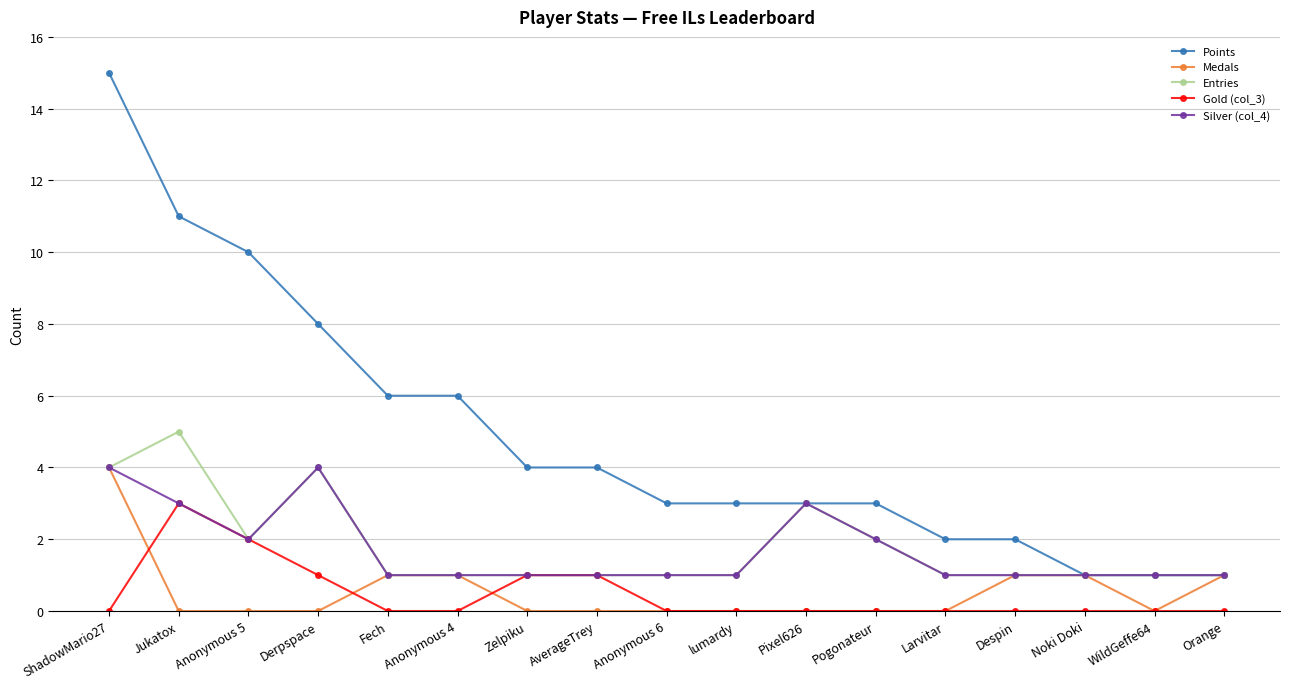

True or false: Points and Gold (col_3) intersect in this chart.

False